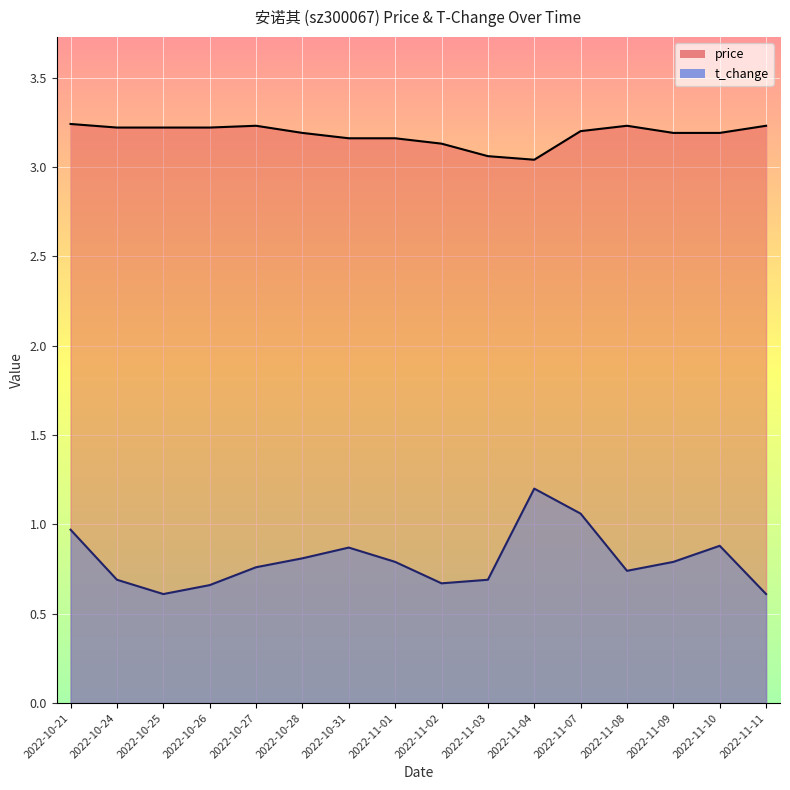

Reading left to right, list all the values displayed in this chart.

price: 2022-10-21=3.2	2022-10-24=3.2	2022-10-25=3.2	2022-10-26=3.2	2022-10-27=3.2	2022-10-28=3.2	2022-10-31=3.2	2022-11-01=3.2	2022-11-02=3.1	2022-11-03=3.1	2022-11-04=3.0	2022-11-07=3.2	2022-11-08=3.2	2022-11-09=3.2	2022-11-10=3.2	2022-11-11=3.2
t_change: 2022-10-21=1.0	2022-10-24=0.7	2022-10-25=0.6	2022-10-26=0.7	2022-10-27=0.8	2022-10-28=0.8	2022-10-31=0.9	2022-11-01=0.8	2022-11-02=0.7	2022-11-03=0.7	2022-11-04=1.2	2022-11-07=1.1	2022-11-08=0.7	2022-11-09=0.8	2022-11-10=0.9	2022-11-11=0.6